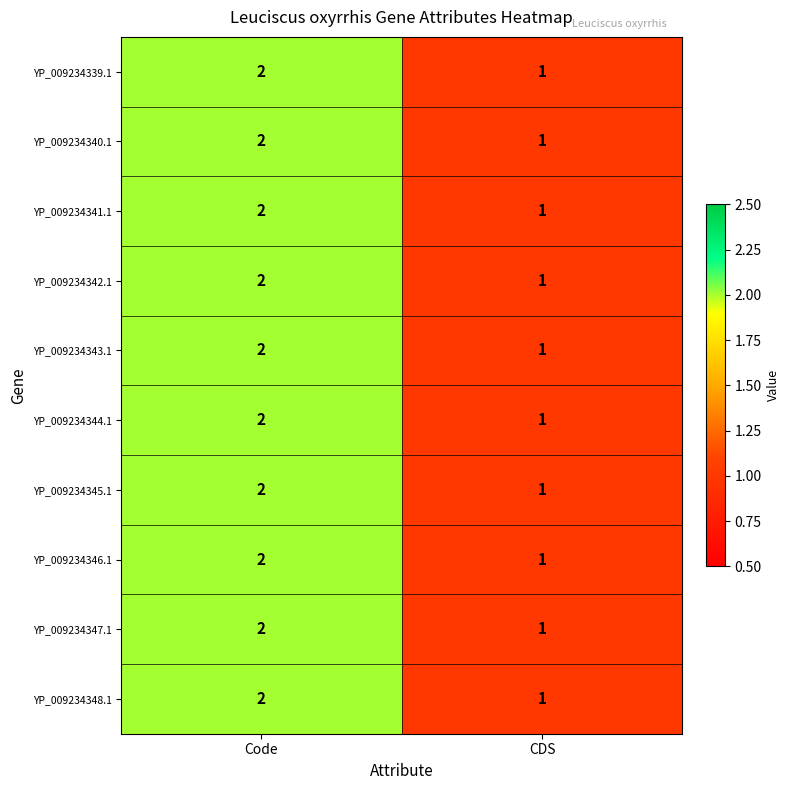

Reading left to right, list all the values displayed in this chart.

YP_009234339.1: 2	1
YP_009234340.1: 2	1
YP_009234341.1: 2	1
YP_009234342.1: 2	1
YP_009234343.1: 2	1
YP_009234344.1: 2	1
YP_009234345.1: 2	1
YP_009234346.1: 2	1
YP_009234347.1: 2	1
YP_009234348.1: 2	1